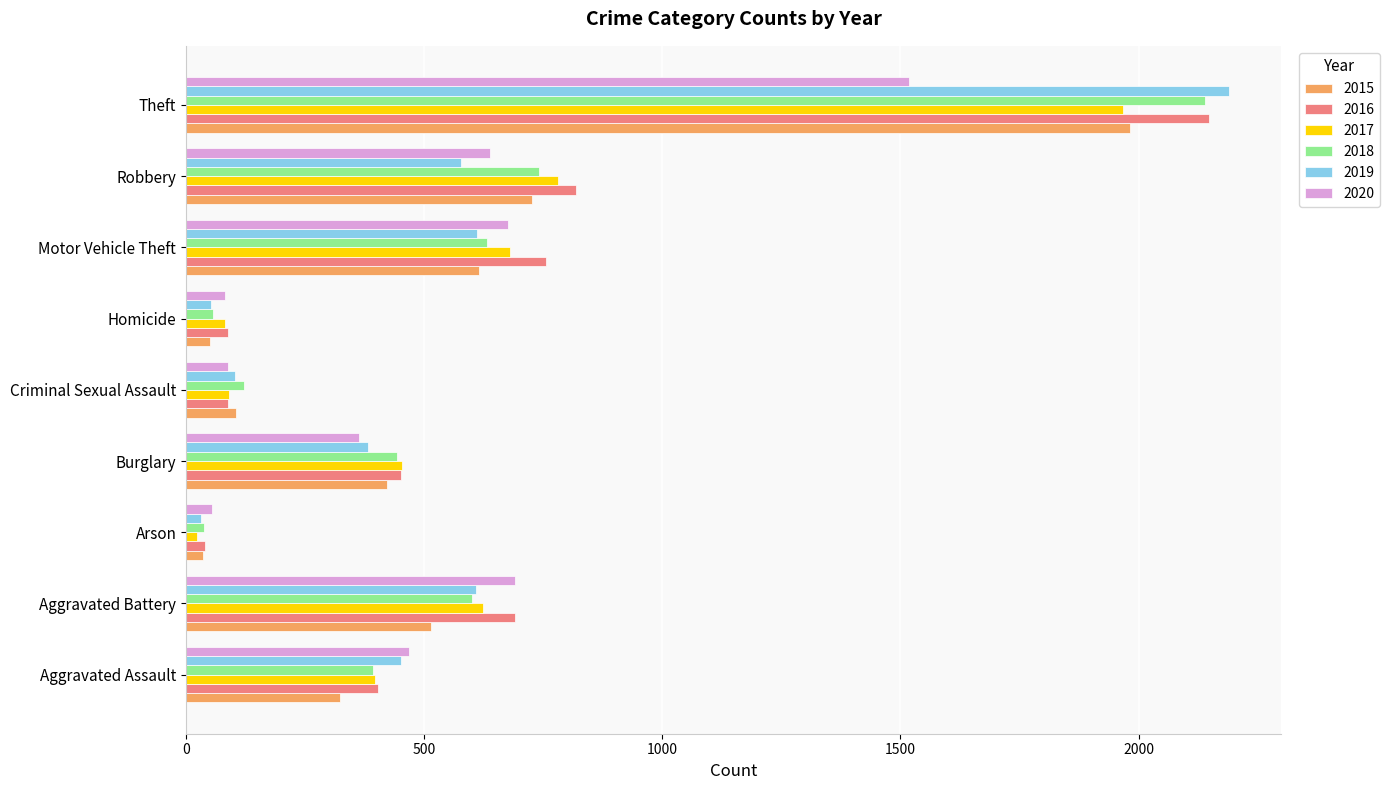

What is the total value across all series at Homicide?

409